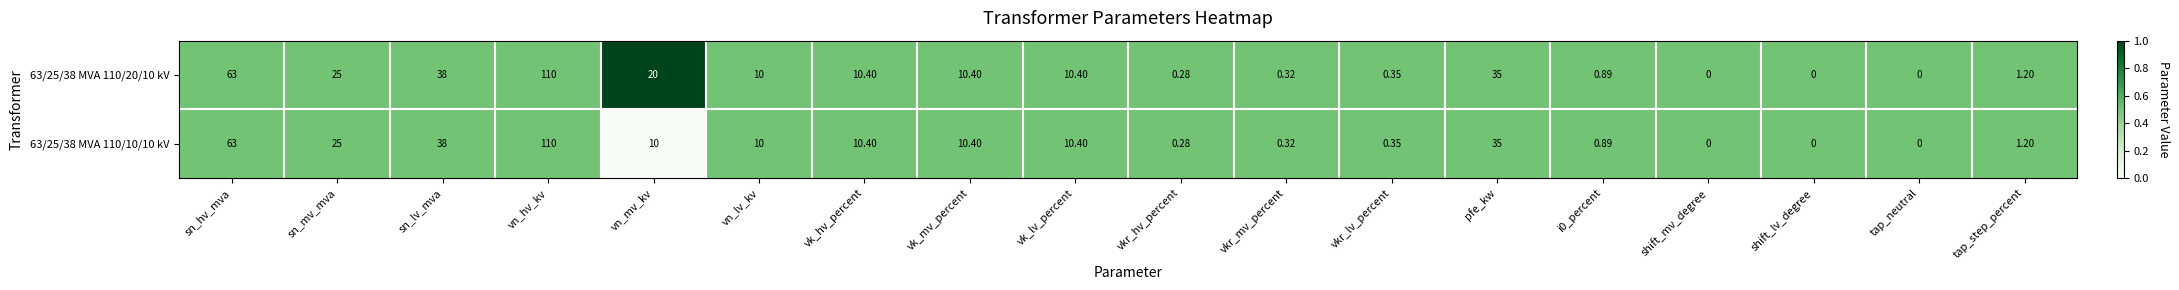

At which label is 63/25/38 MVA 110/10/10 kV closest to 55?

sn_hv_mva